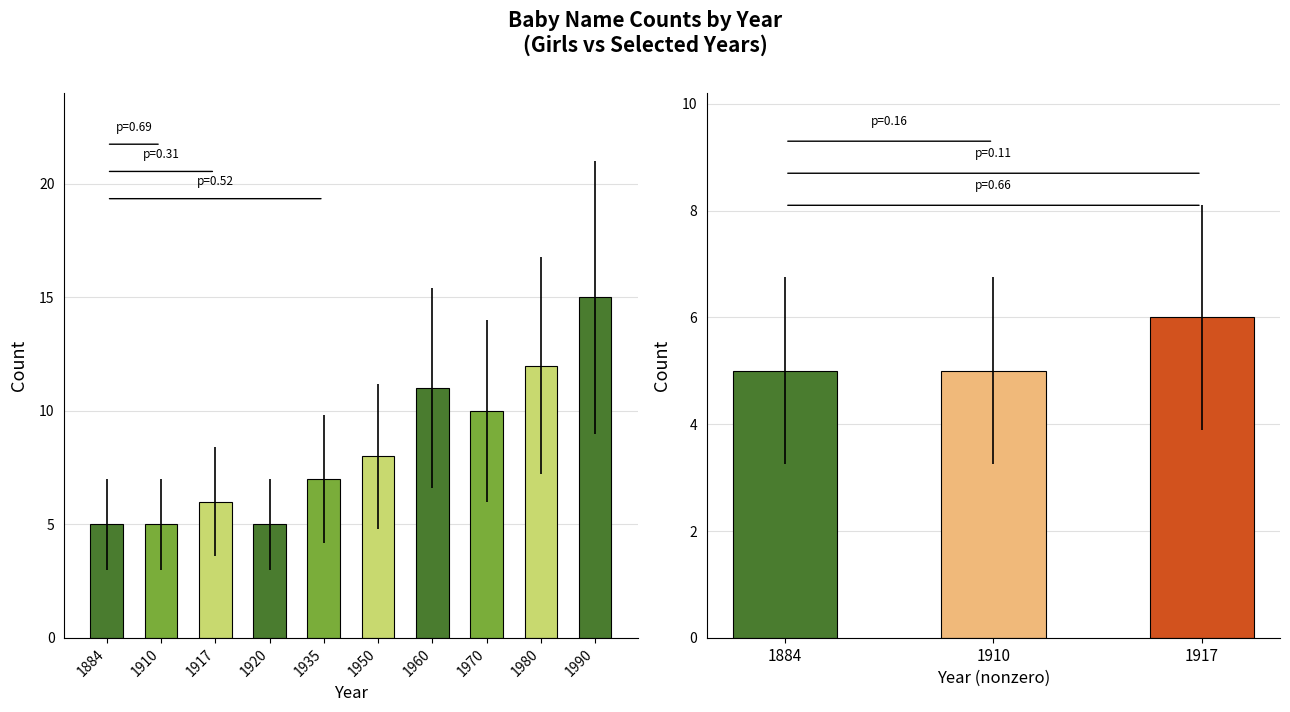

Between 1990 and 1970, which is larger?

1990